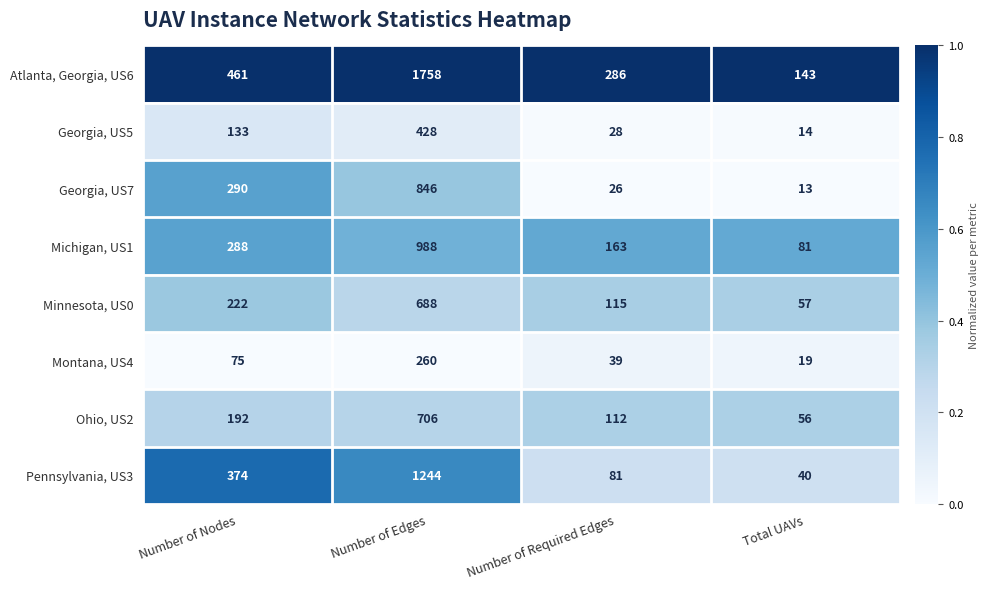

The value of Michigan, US1 at Number of Edges is 1680. True or false?

False